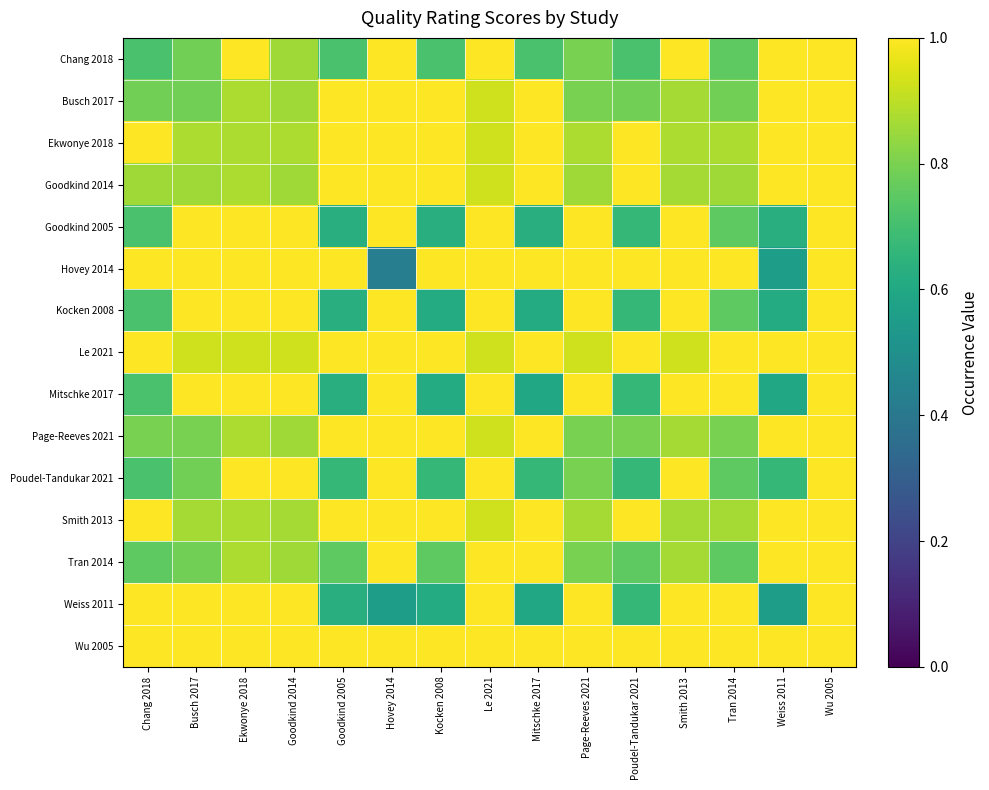

Rank the series by their maximum value, from lowest to highest.

Chang 2018, Busch 2017, Ekwonye 2018, Goodkind 2014, Goodkind 2005, Hovey 2014, Kocken 2008, Le 2021, Mitschke 2017, Page-Reeves 2021, Poudel-Tandukar 2021, Smith 2013, Tran 2014, Weiss 2011, Wu 2005